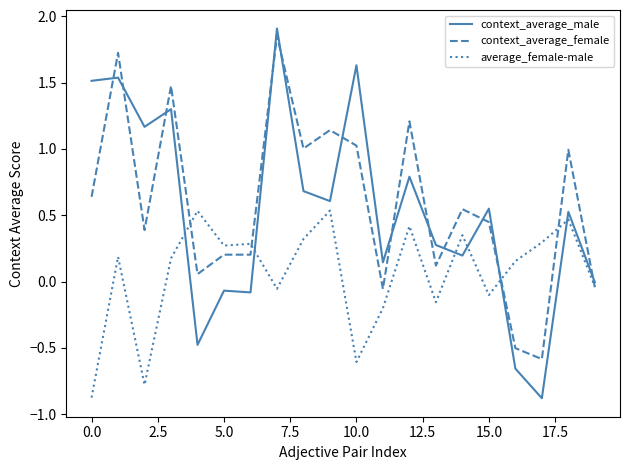

Which series has the widest spread of values?

context_average_male